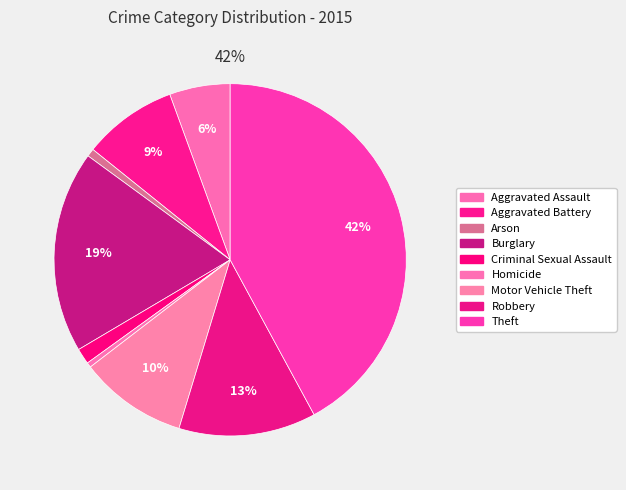

Is there any slice that represents more than half of the pie?

No